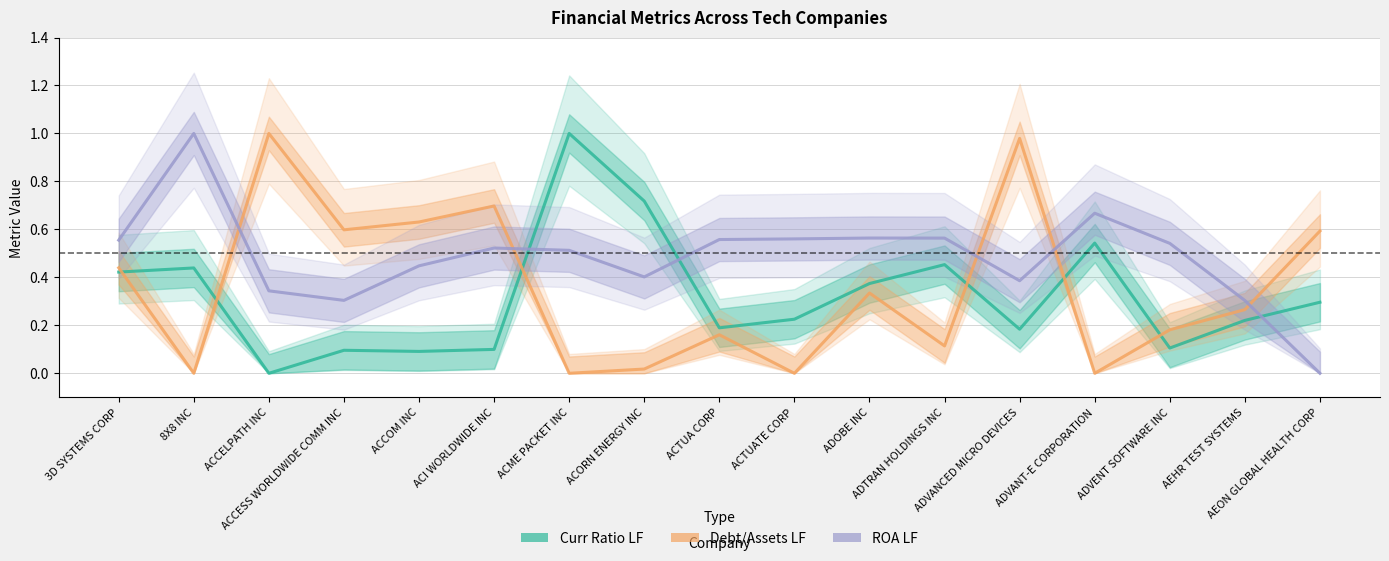

At which category is the sum across all series the highest?

ADVANCED MICRO DEVICES